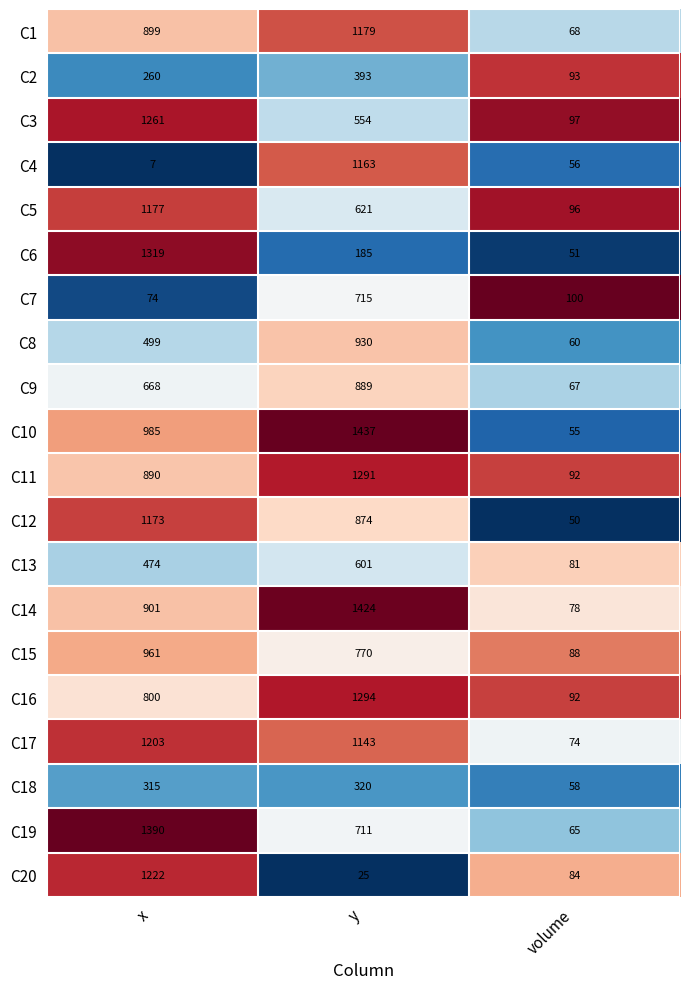

The value of C4 at volume is 56. True or false?

True